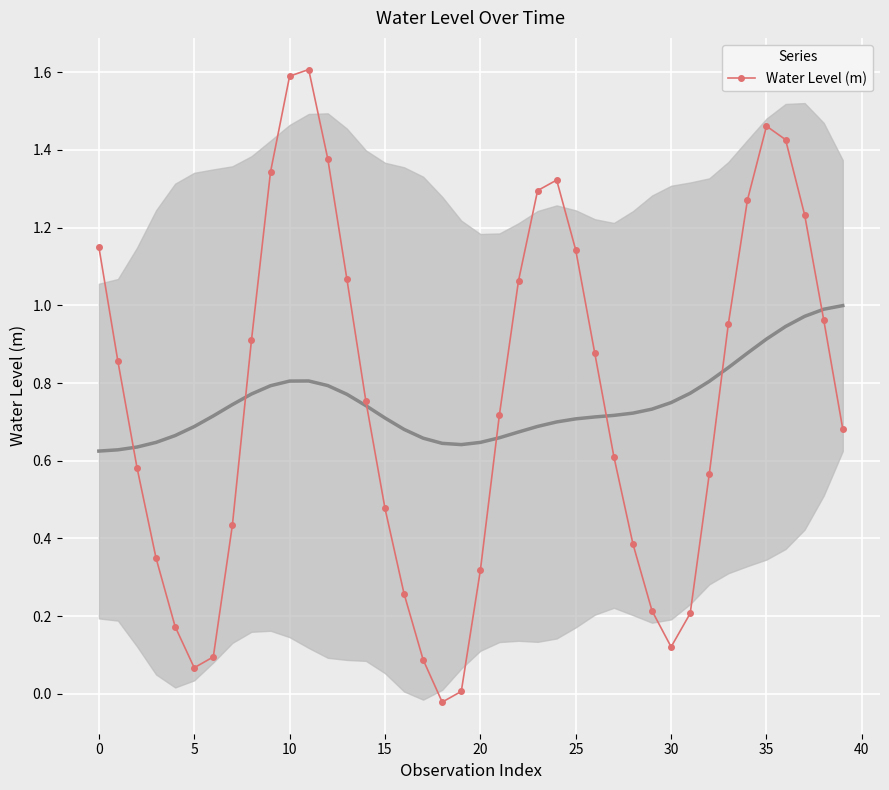

True or false: Water Level (m) has more than 0 interior local peaks.

True